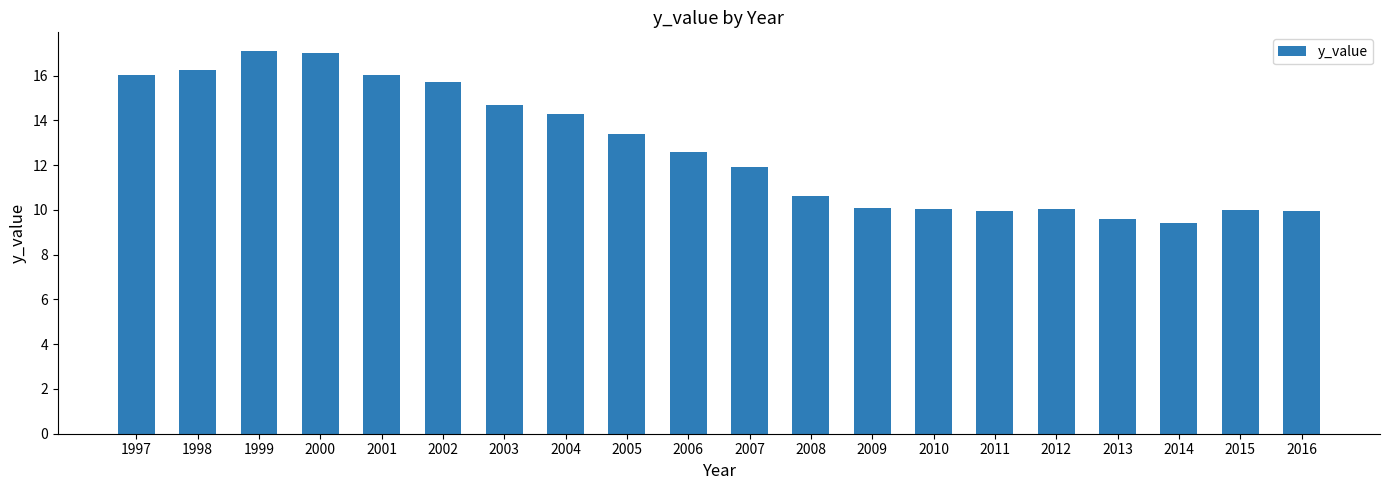

What is the ratio of the value at 2004 to the value at 2010?

1.4